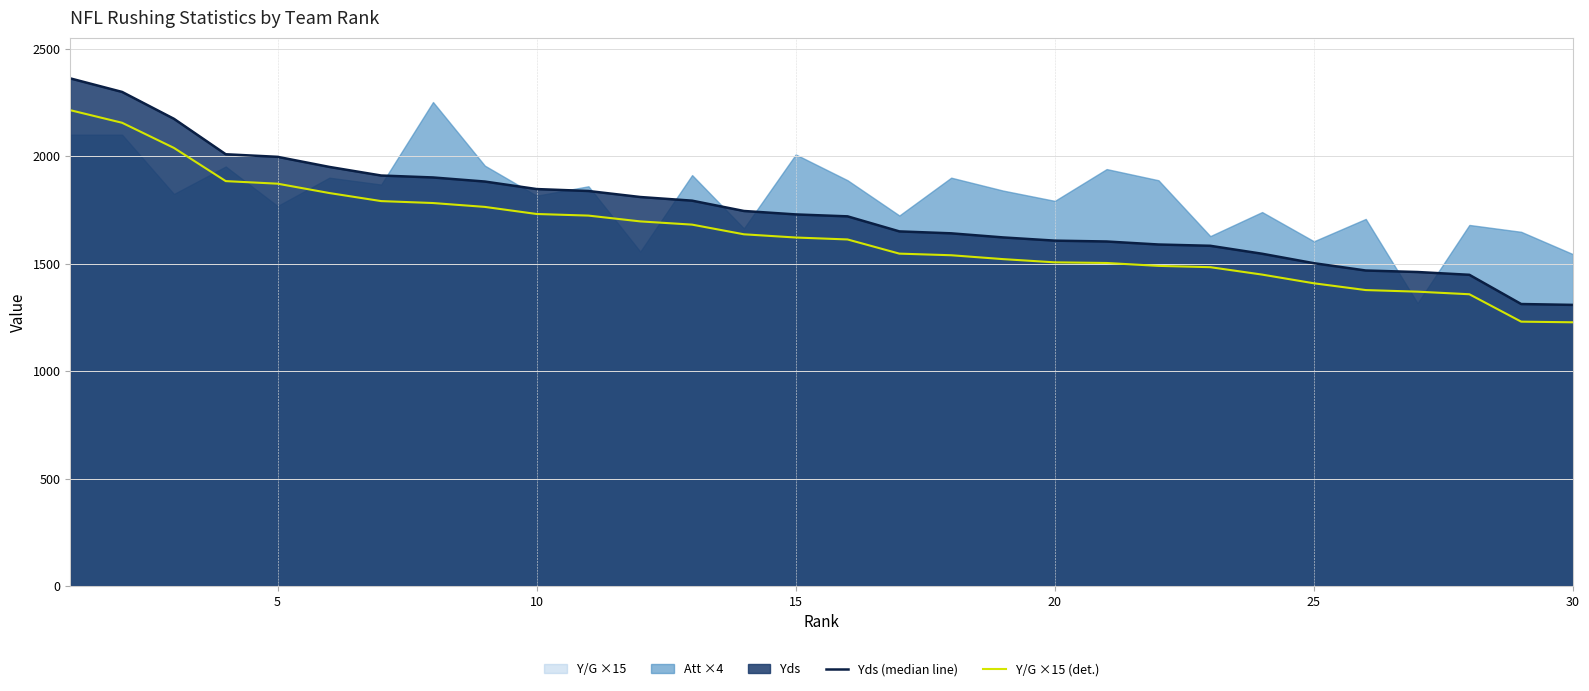

The value of Y/G ×15 (det.) at 23 is 2340.6. True or false?

False